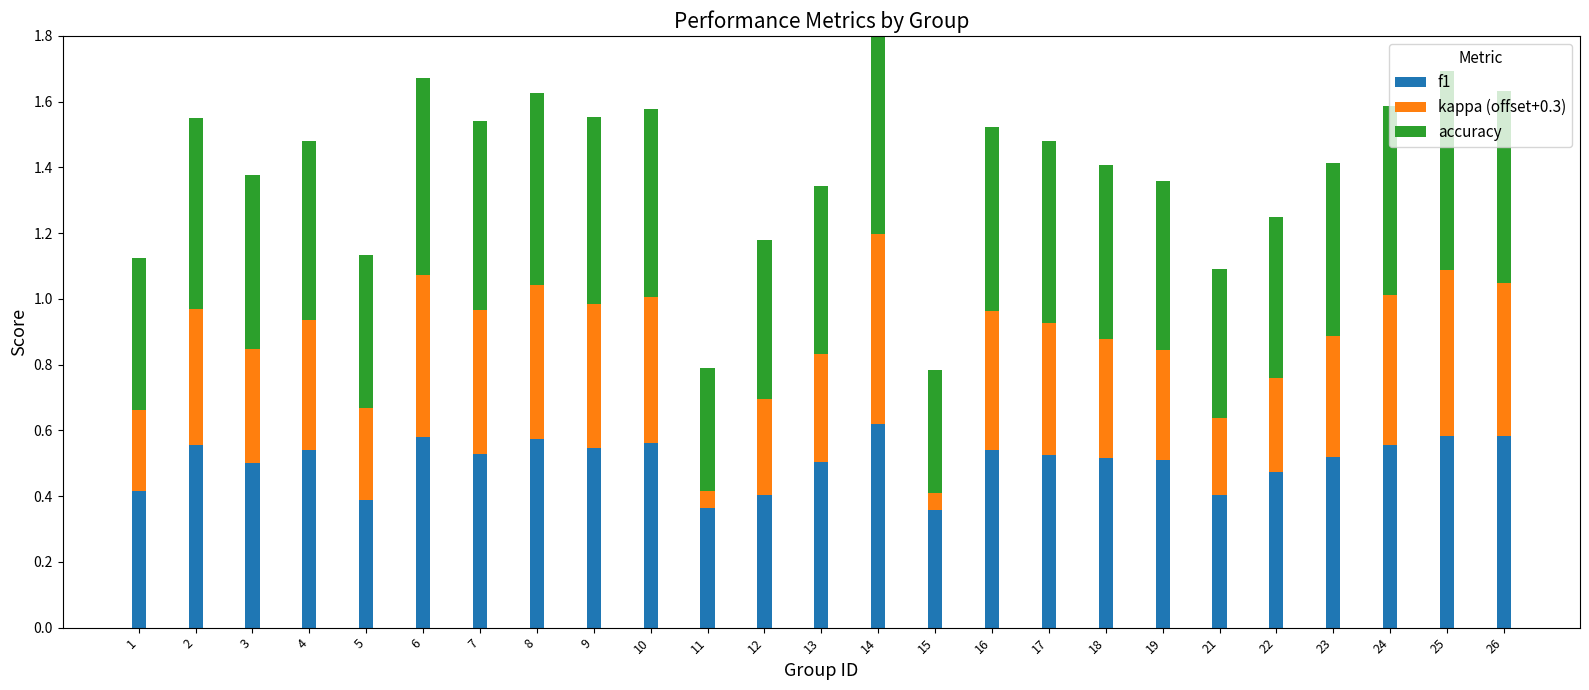

Which series has the largest total across all categories?

accuracy